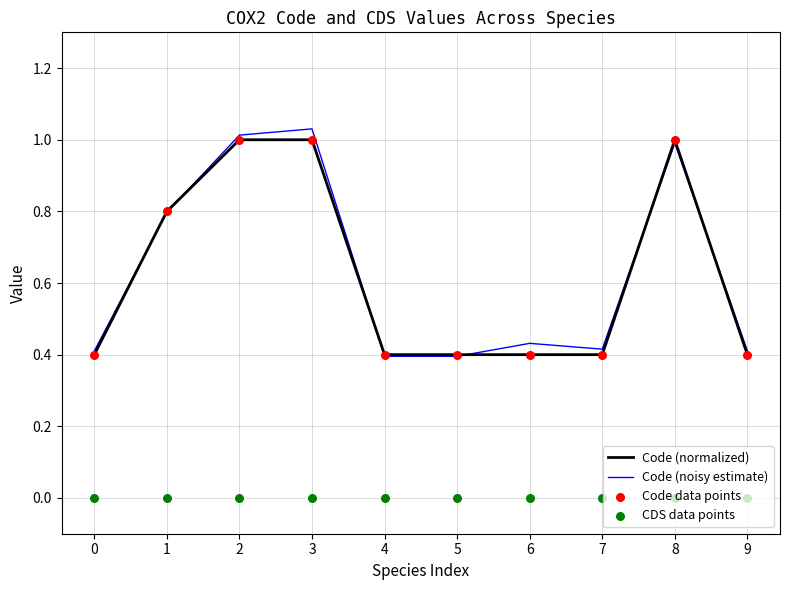

Which series has the largest Y range (max minus min)?

Code (noisy estimate)